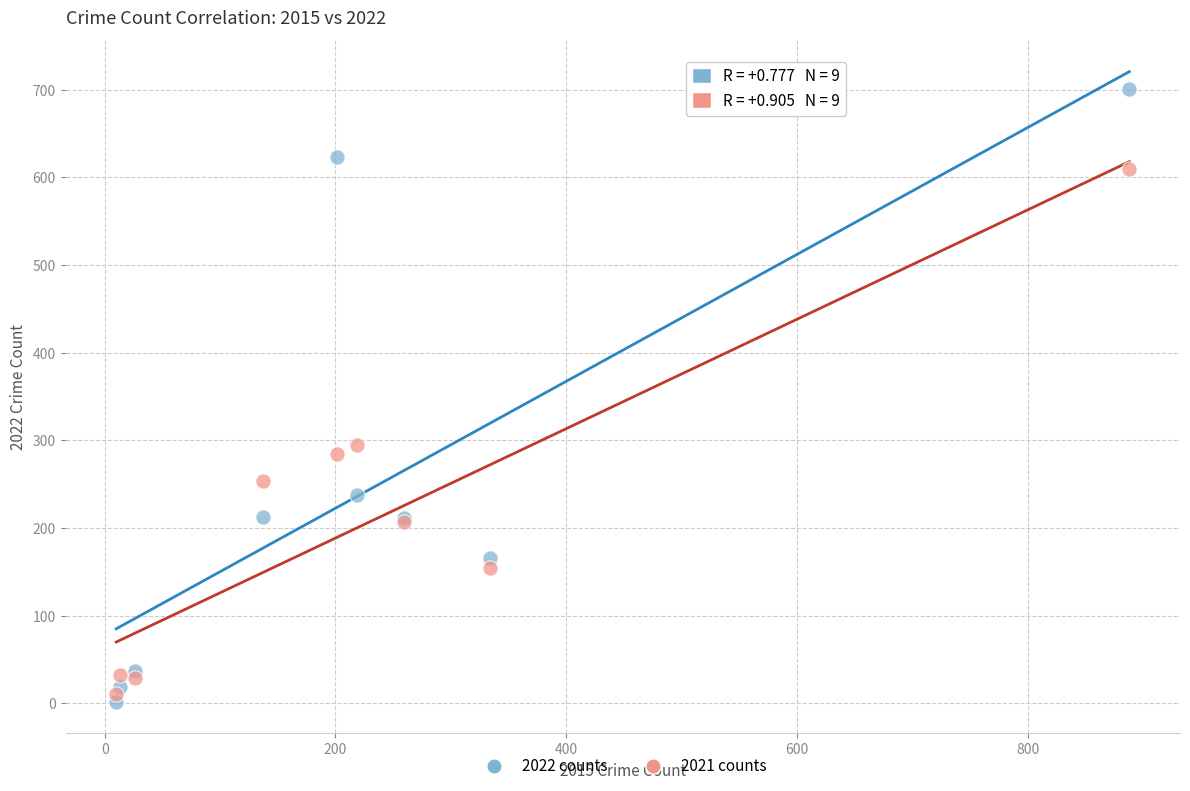

What are all the series names shown in the legend?

2022 counts, 2021 counts